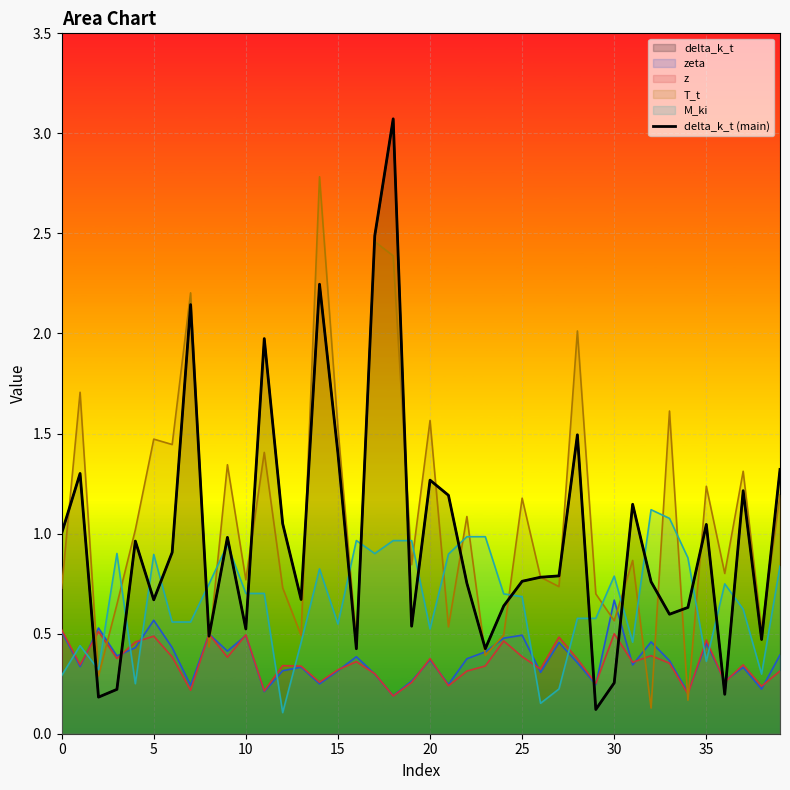

What is the minimum value shown in the chart?

0.1